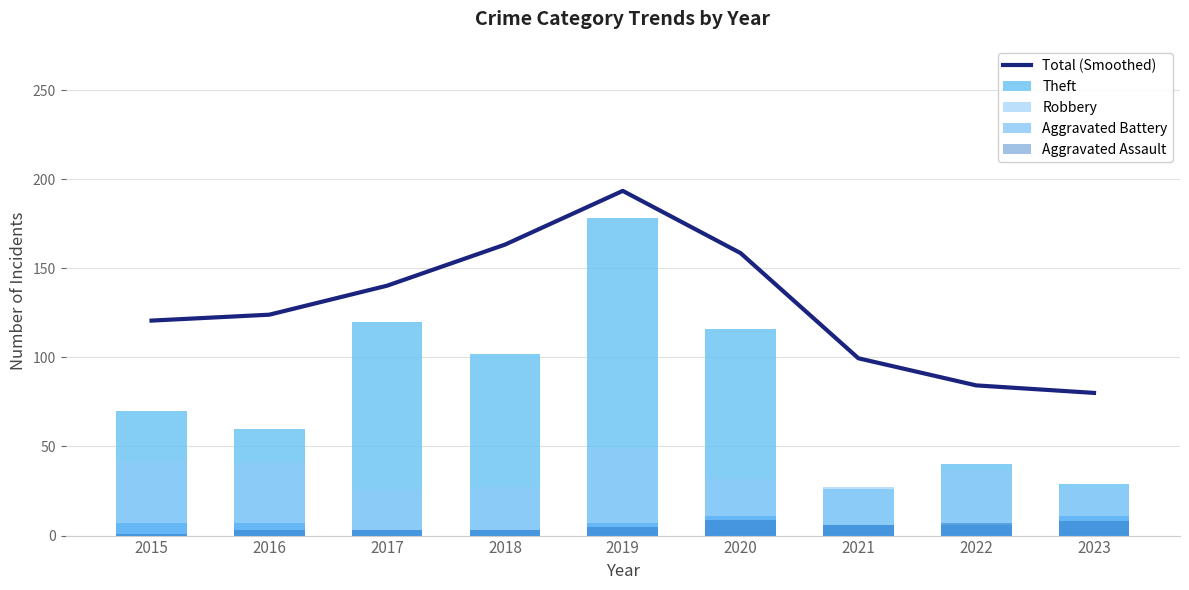

Between 2015 and 2019, which is larger?

2019